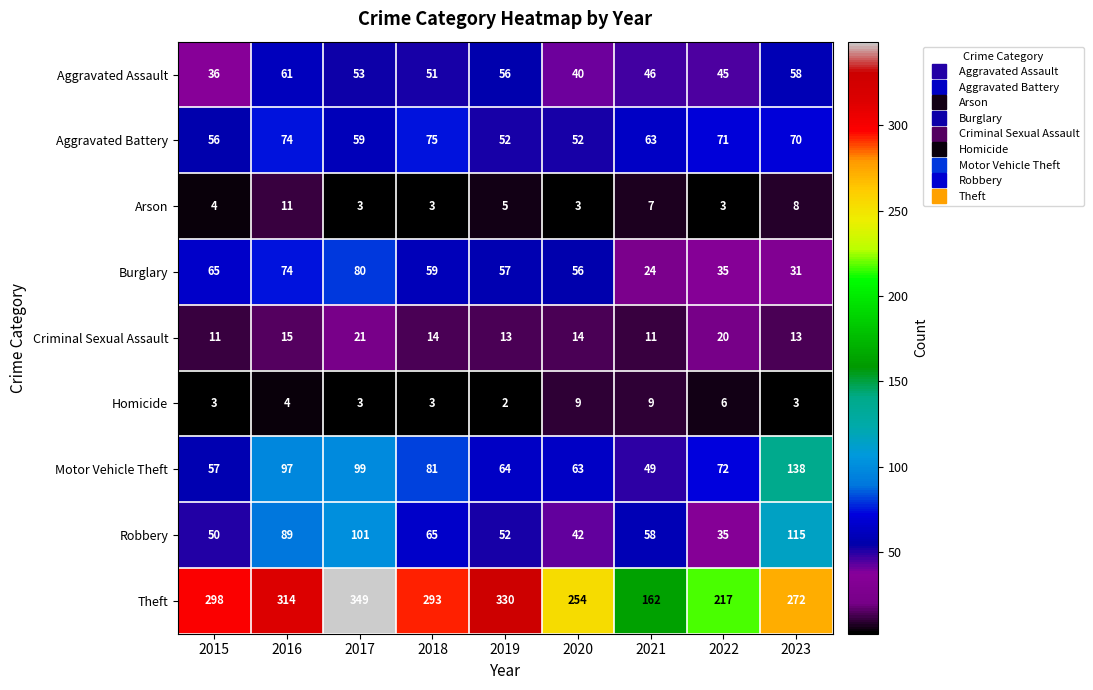

How many Homicide values are between 3 and 6?

6